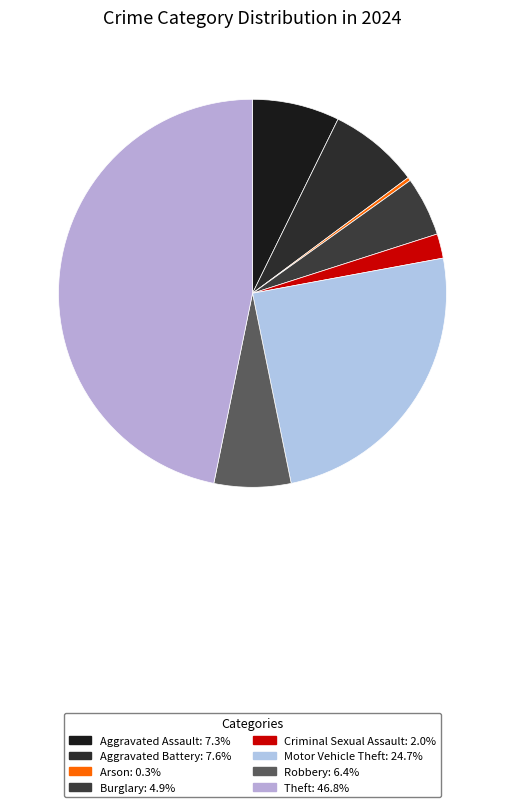

Which category has the biggest portion of the pie?

Theft